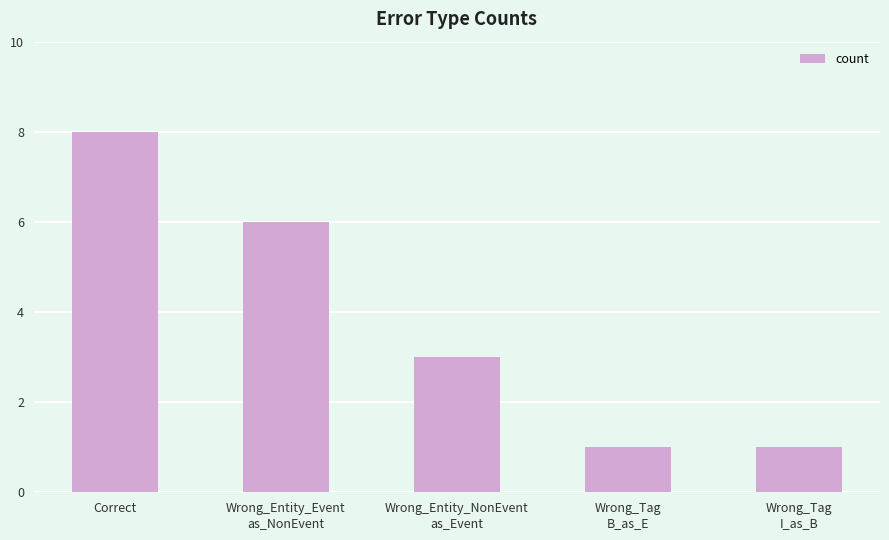

Is it true that the value at Wrong_Entity_NonEvent
as_Event is 2?

False